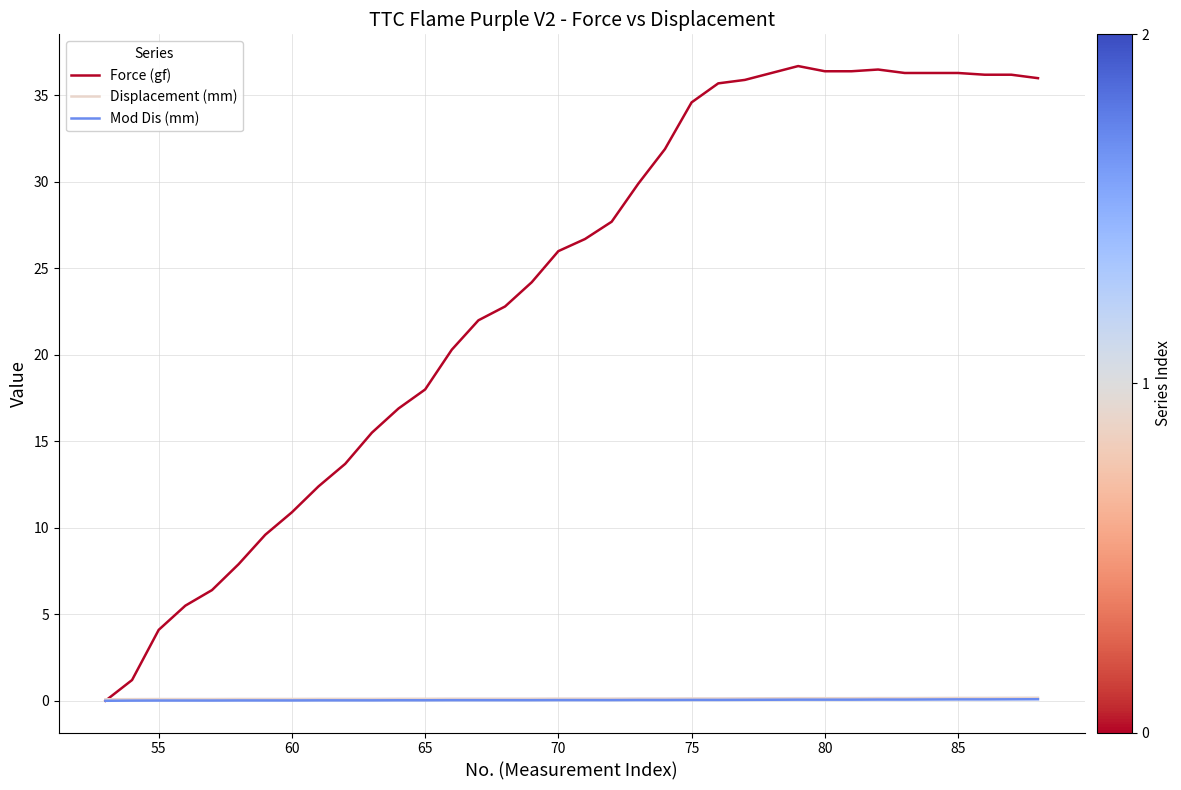

Which series has the largest range (max minus min)?

Force (gf)